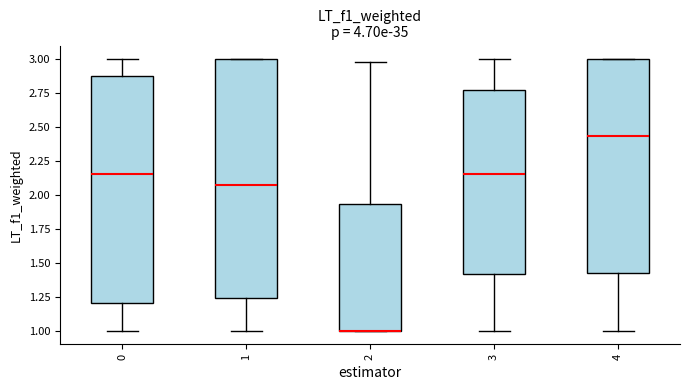

Reading left to right, transcribe this box plot: for each box, give where its median line is, the range the box spans, and where its two whiskers end, as read against the y-axis. The values are not printed on the chart, so give them approximately, as read against the axis.

0: median 2.15, box 1.20 to 2.90, whiskers 1.00 to 3.00
1: median 2.05, box 1.25 to 3.00, whiskers 1.00 to 3.00
2: median 1.00 (drawn on the box's lower edge), box 1.00 to 1.95, whiskers 1.00 to 3.00
3: median 2.15, box 1.40 to 2.75, whiskers 1.00 to 3.00
4: median 2.45, box 1.45 to 3.00, whiskers 1.00 to 3.00